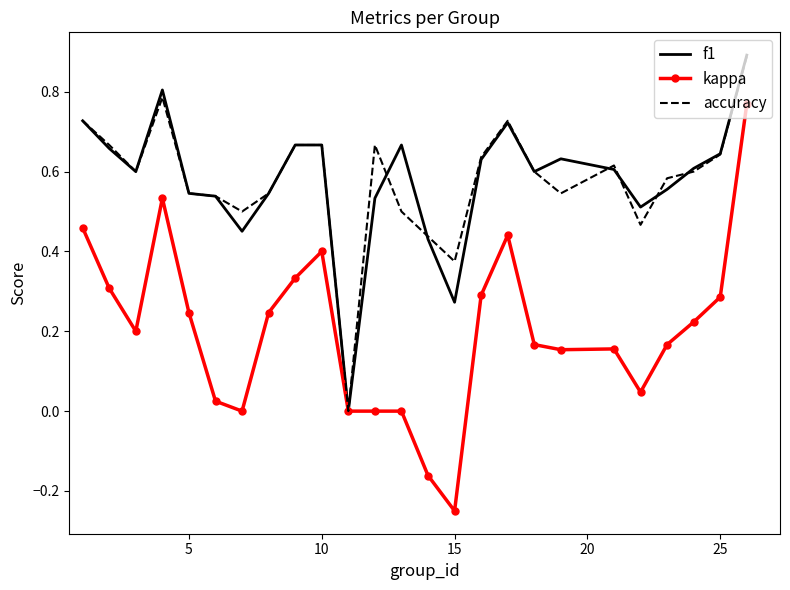

What is the maximum value shown in the chart?

0.9